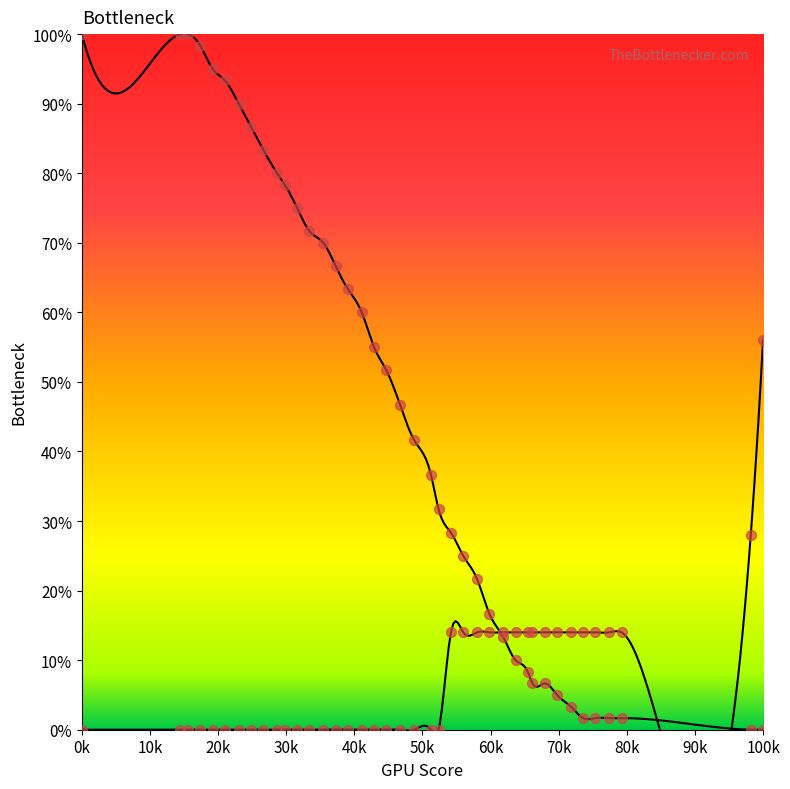

Which series has the widest spread of Y values?

col_0